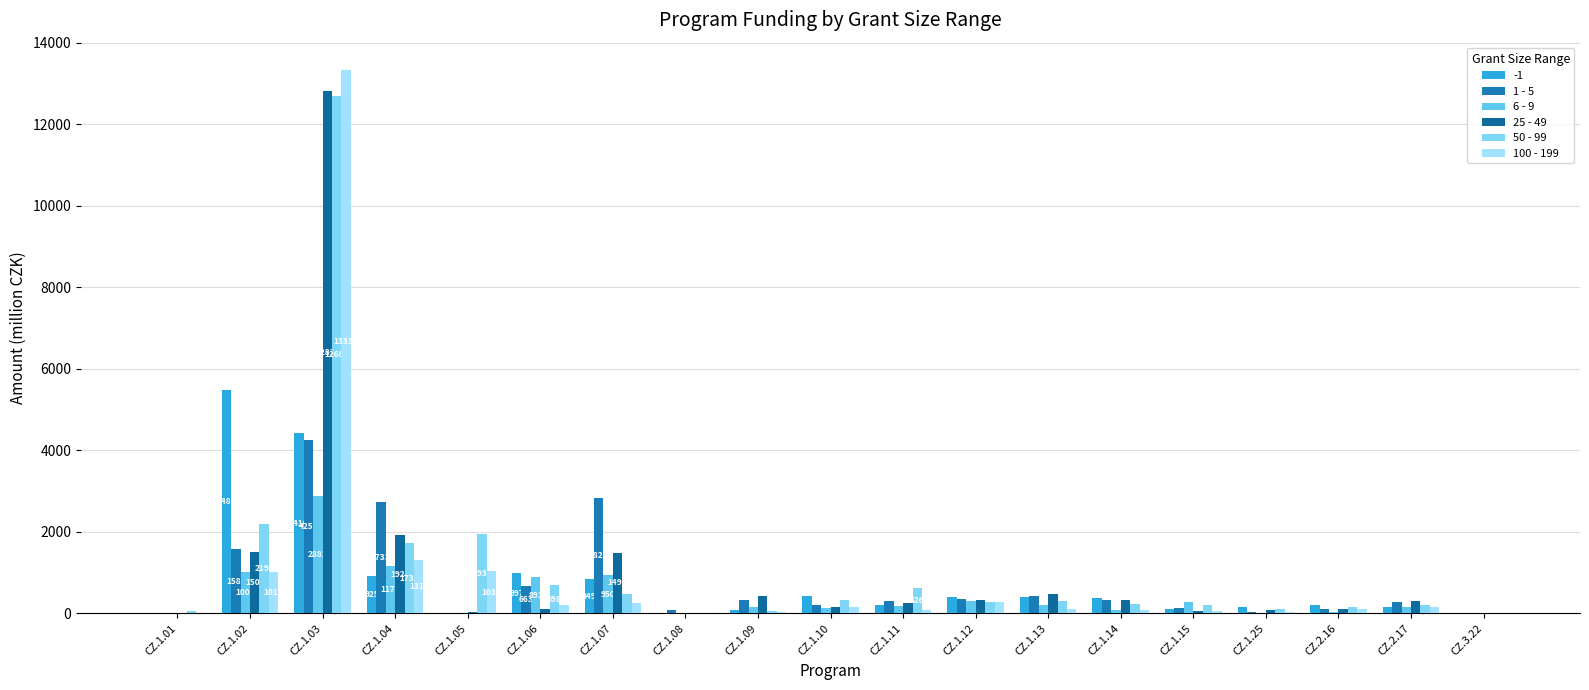

What is the difference between the maximum and second lowest values in the 100 - 199 series?

13333.8